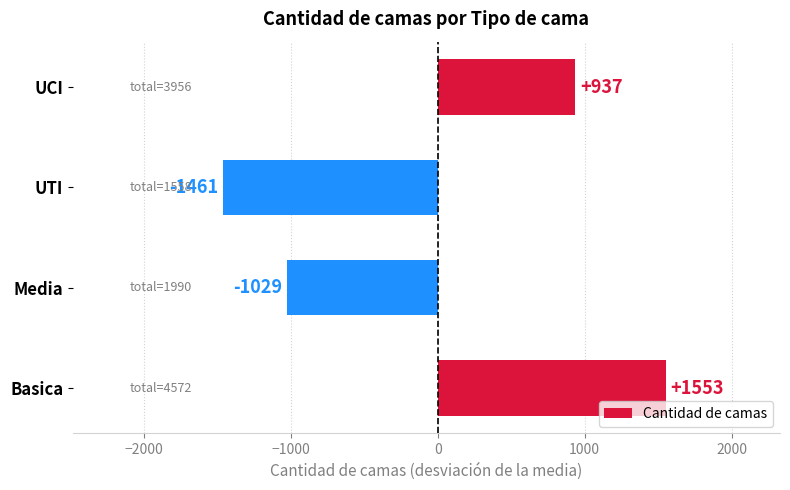

How many categories are shown in the chart?

4